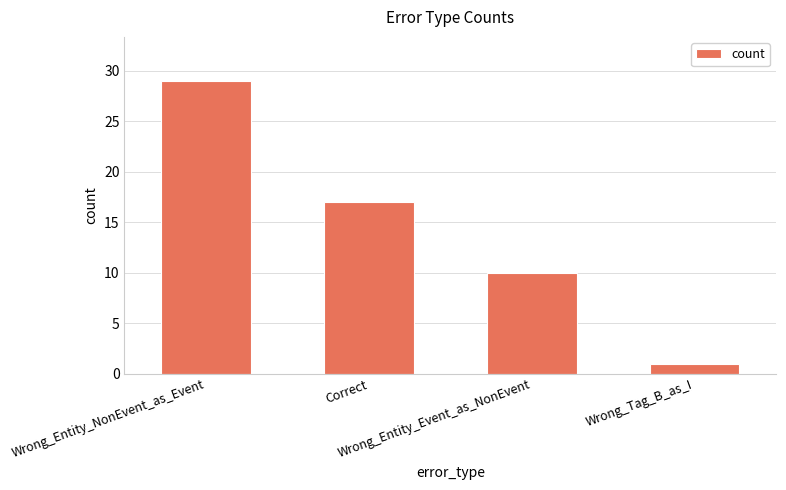

How many values are between 10 and 29?

3